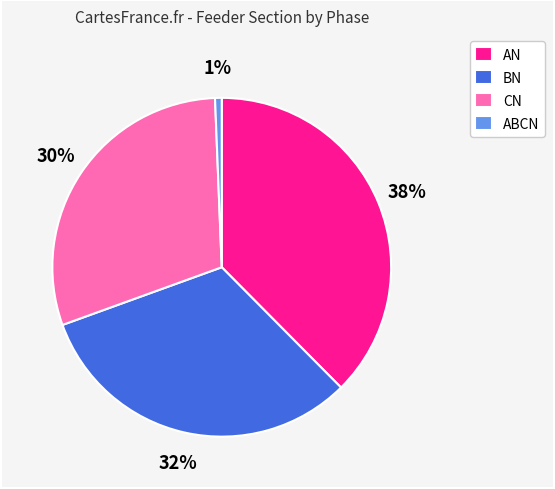

Is AN the majority of the pie?

No